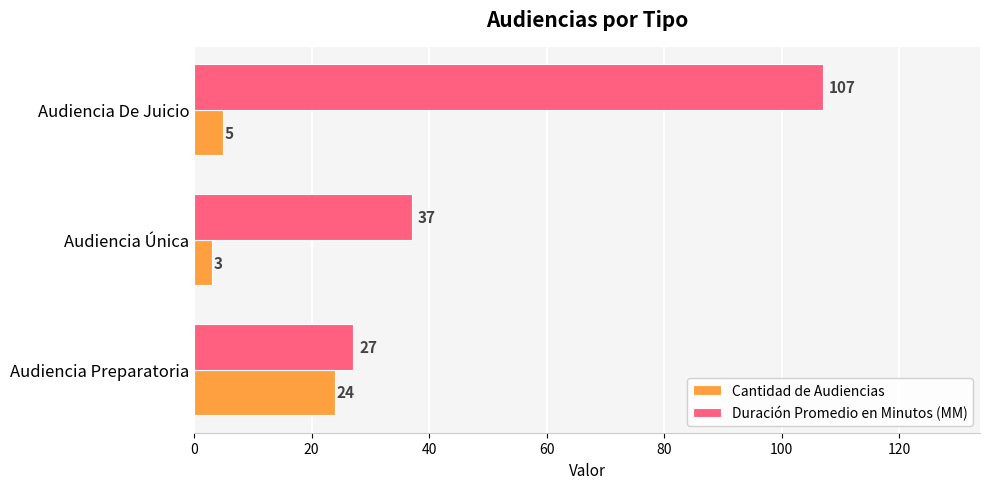

Is it true that Duración Promedio en Minutos (MM) equals 107 at Audiencia De Juicio?

True